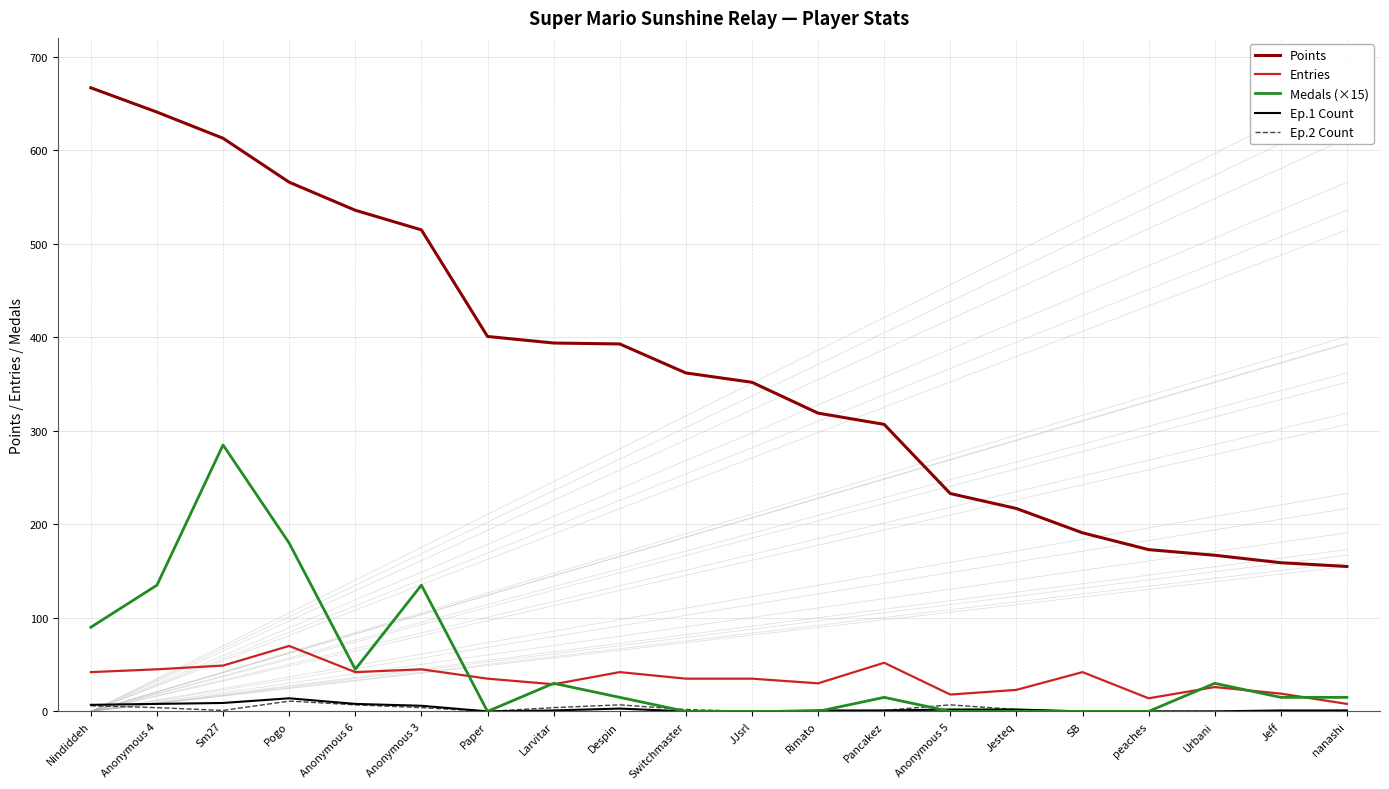

What is the label of the 18th point from the right?

Sm27